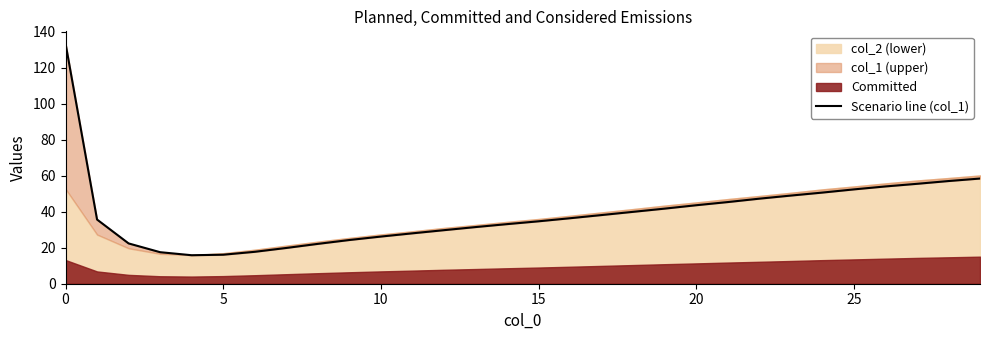

Reading left to right, list all the values displayed in this chart.

133.7	35.7	22.4	17.5	15.8	16.1	17.7	19.9	22.2	24.3	26.2	28.0	29.8	31.5	33.1	34.7	36.4	38.2	40.0	41.8	43.6	45.4	47.3	49.0	50.7	52.5	54.1	55.6	57.1	58.5